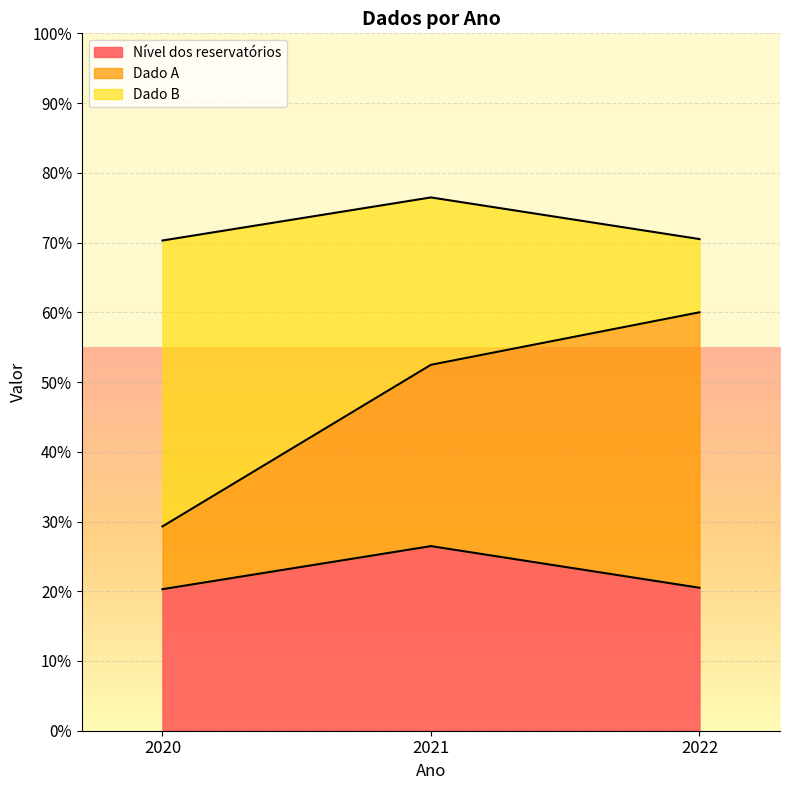

Is it true that Nível dos reservatórios equals 30.0 at 2022?

False